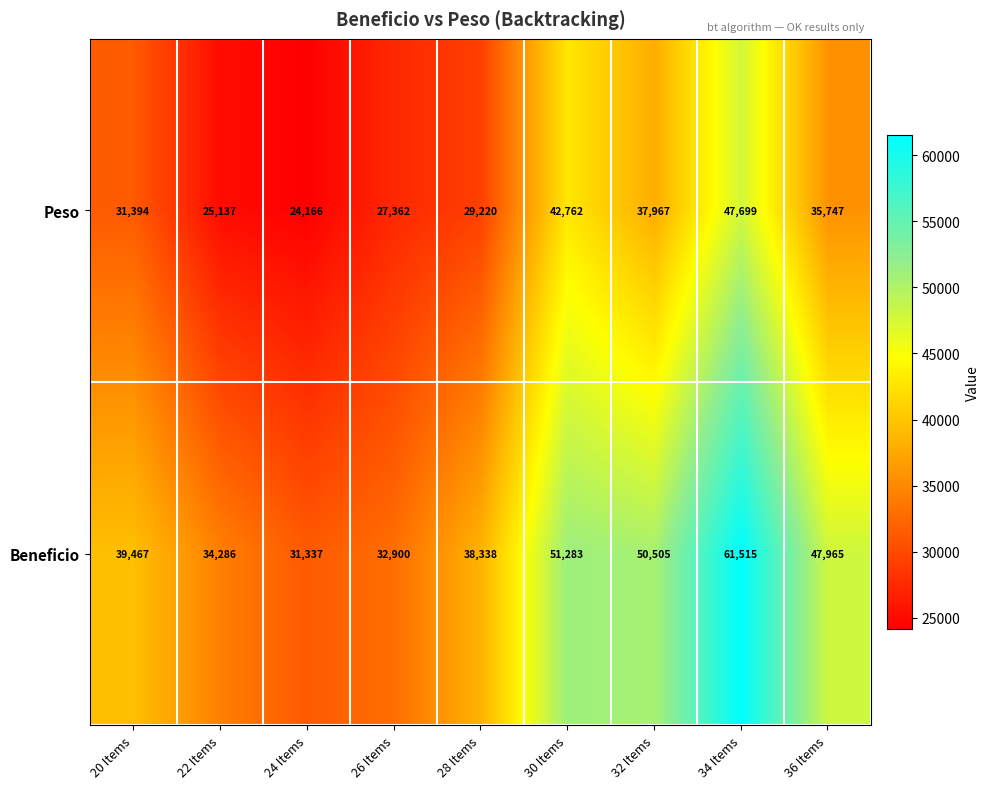

What is the total value across all series at 22 Items?

59423